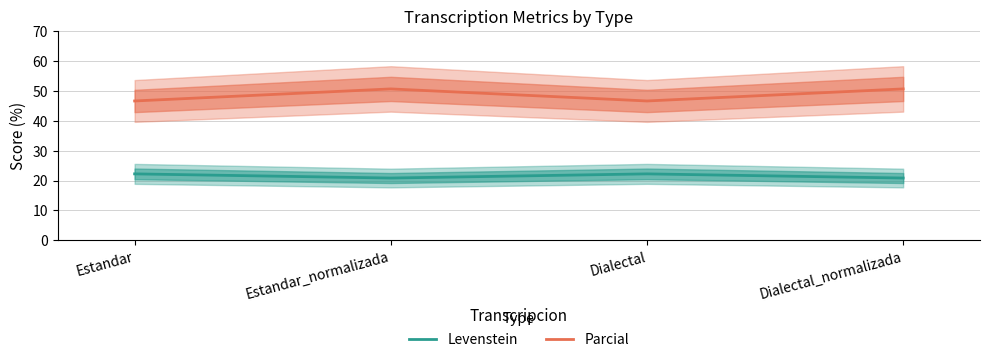

What is the sum of all Levenstein values?

86.1